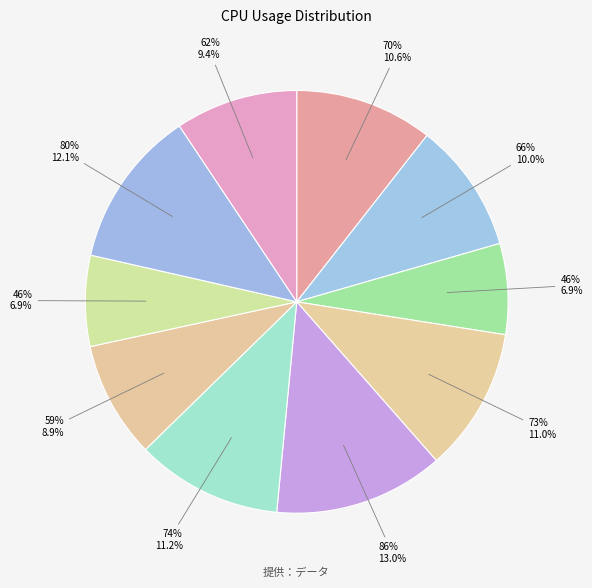

How many segments does this pie chart have?

10